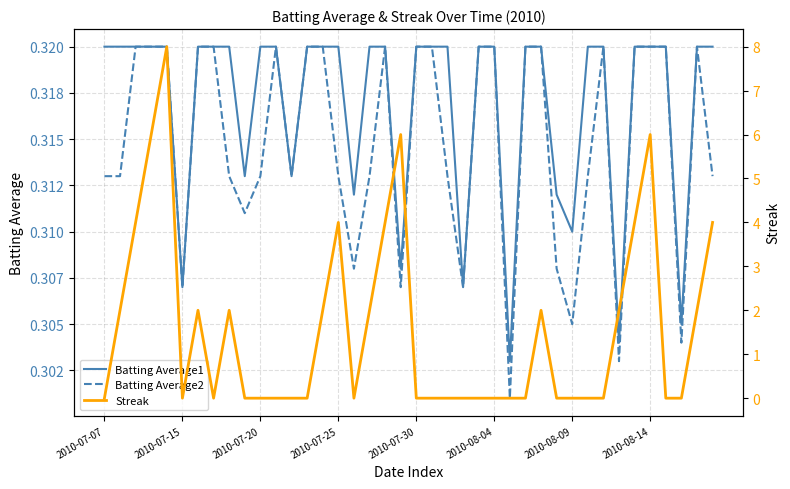

Read the Batting Average1 value at 34.

0.3